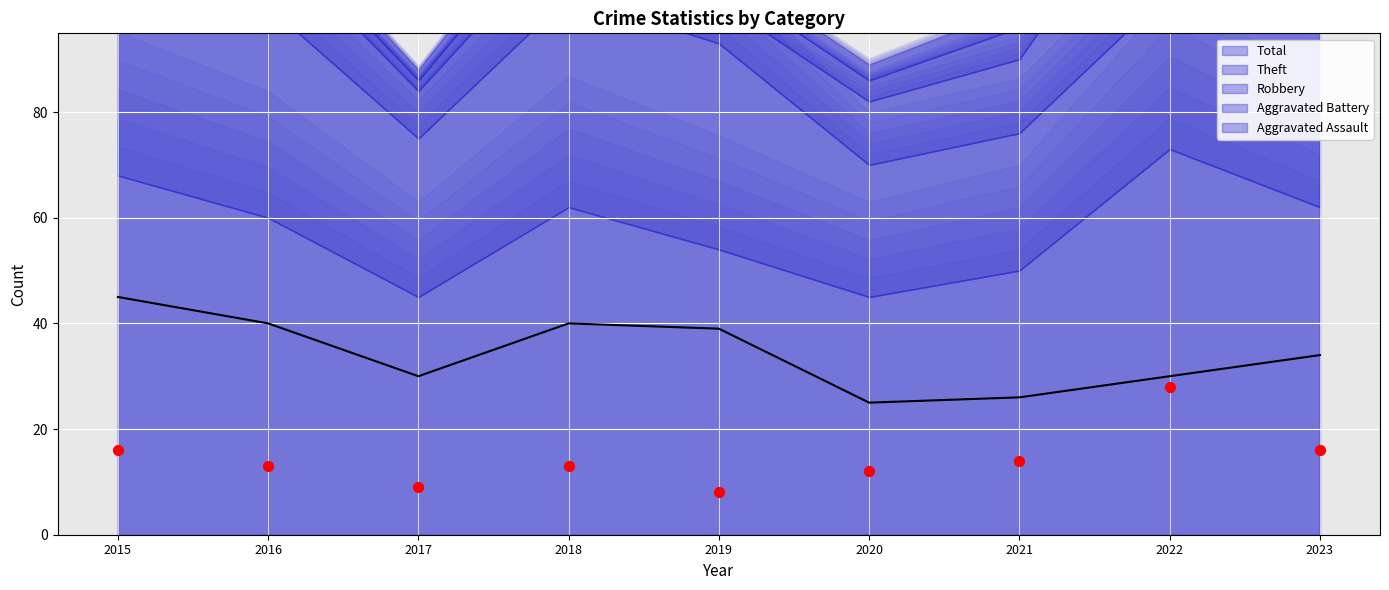

At which category is the sum across all series the highest?

2022